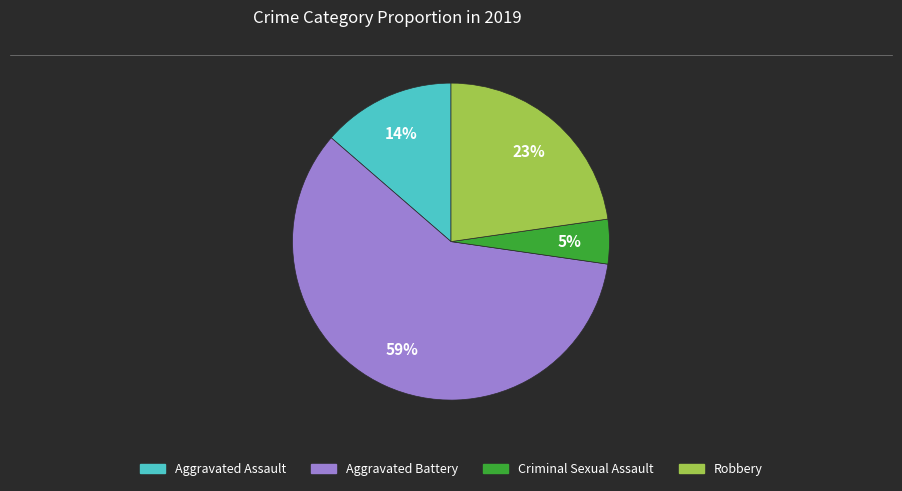

To the nearest percent, what is the average slice percentage?

25%